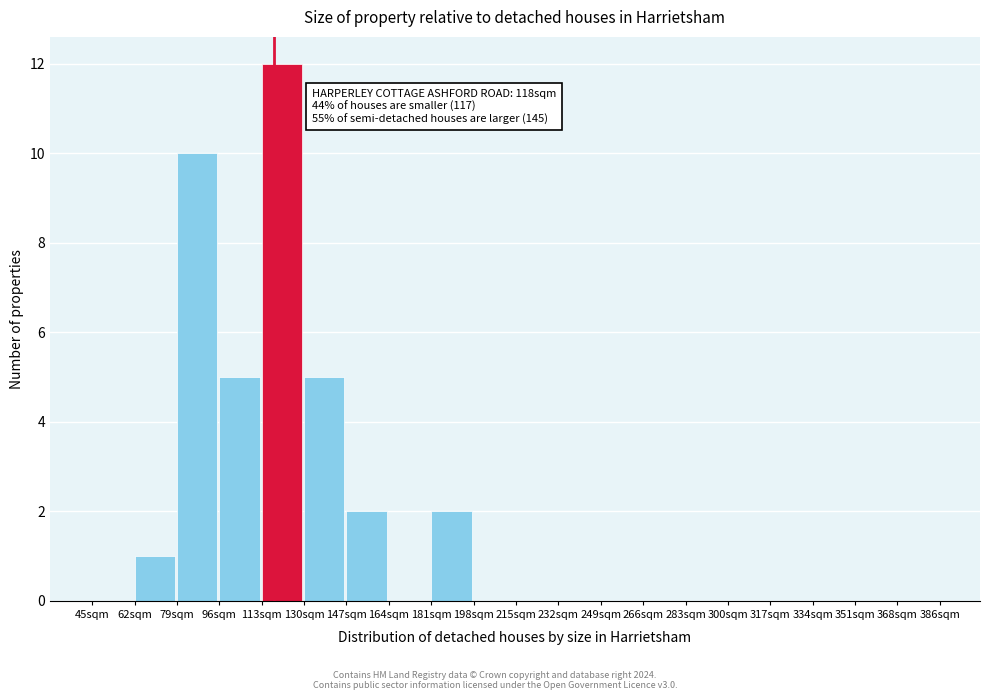

Which range on the x-axis has the tallest bar?

113 to 130